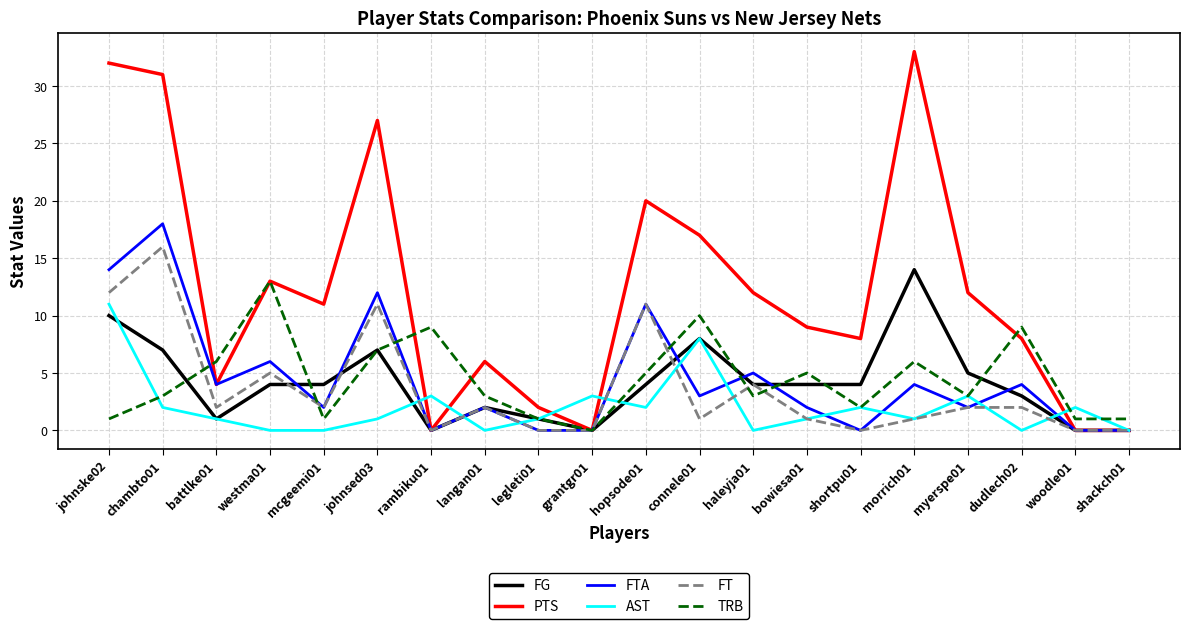

What is the maximum value shown in the chart?

33